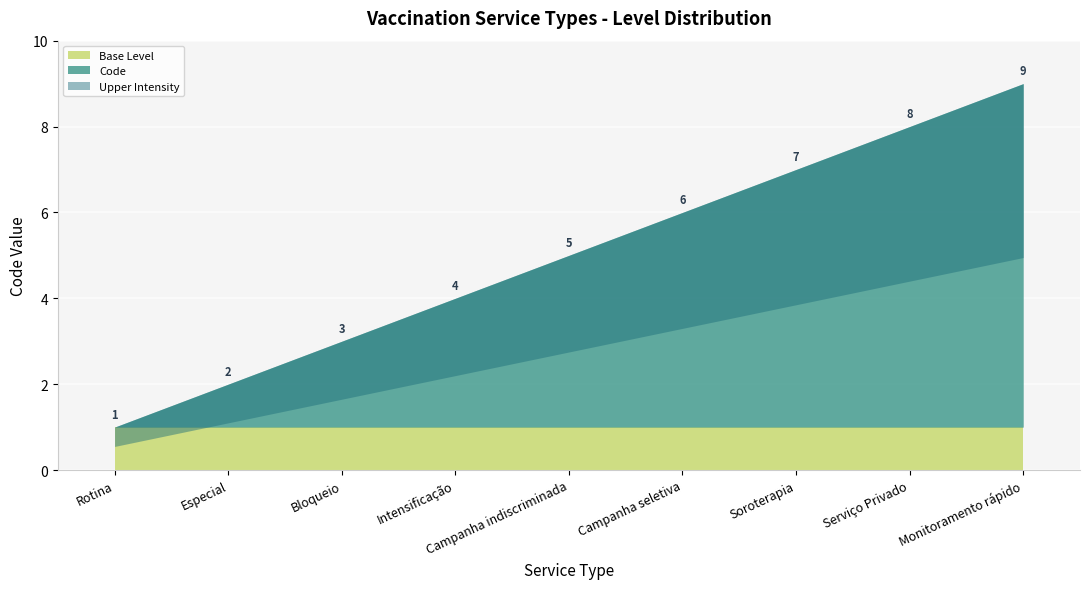

What is the change in value from Campanha indiscriminada to Monitoramento rápido?

+4